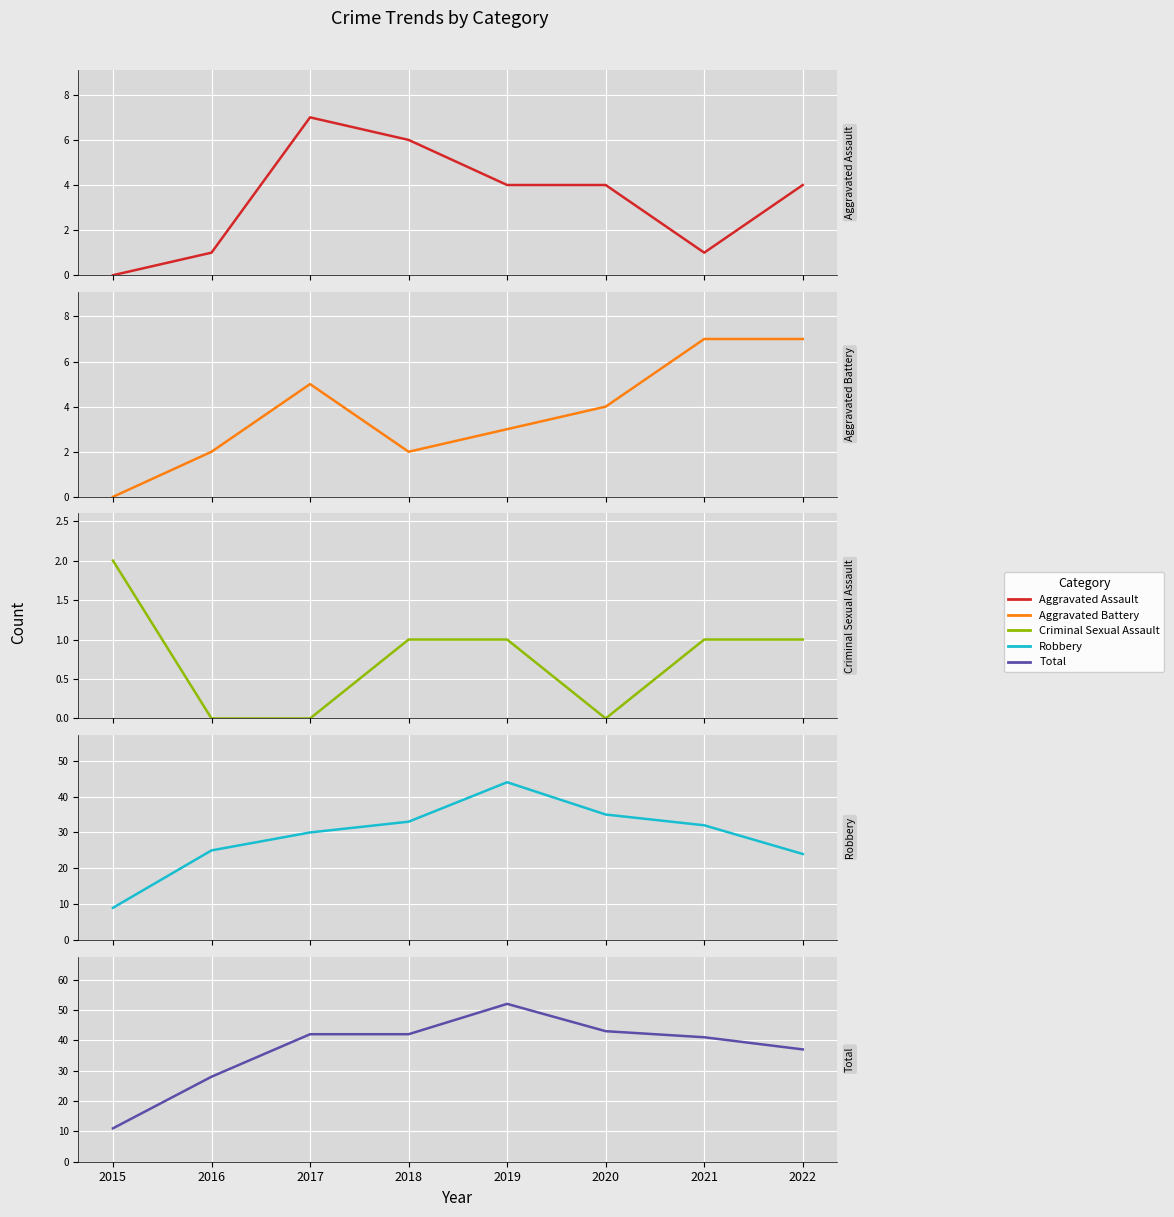

How many lines are shown in the chart?

5